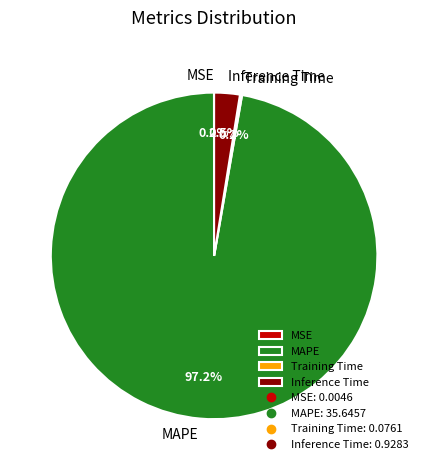

Which category has the biggest portion of the pie?

MAPE